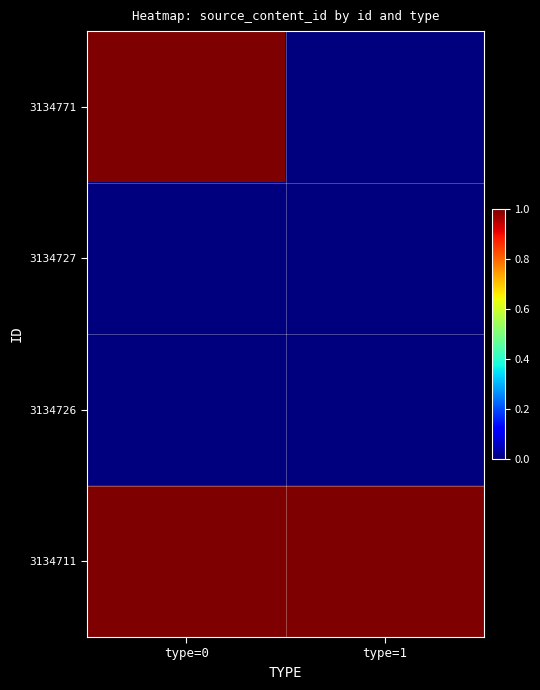

How many data points does each series have?

2